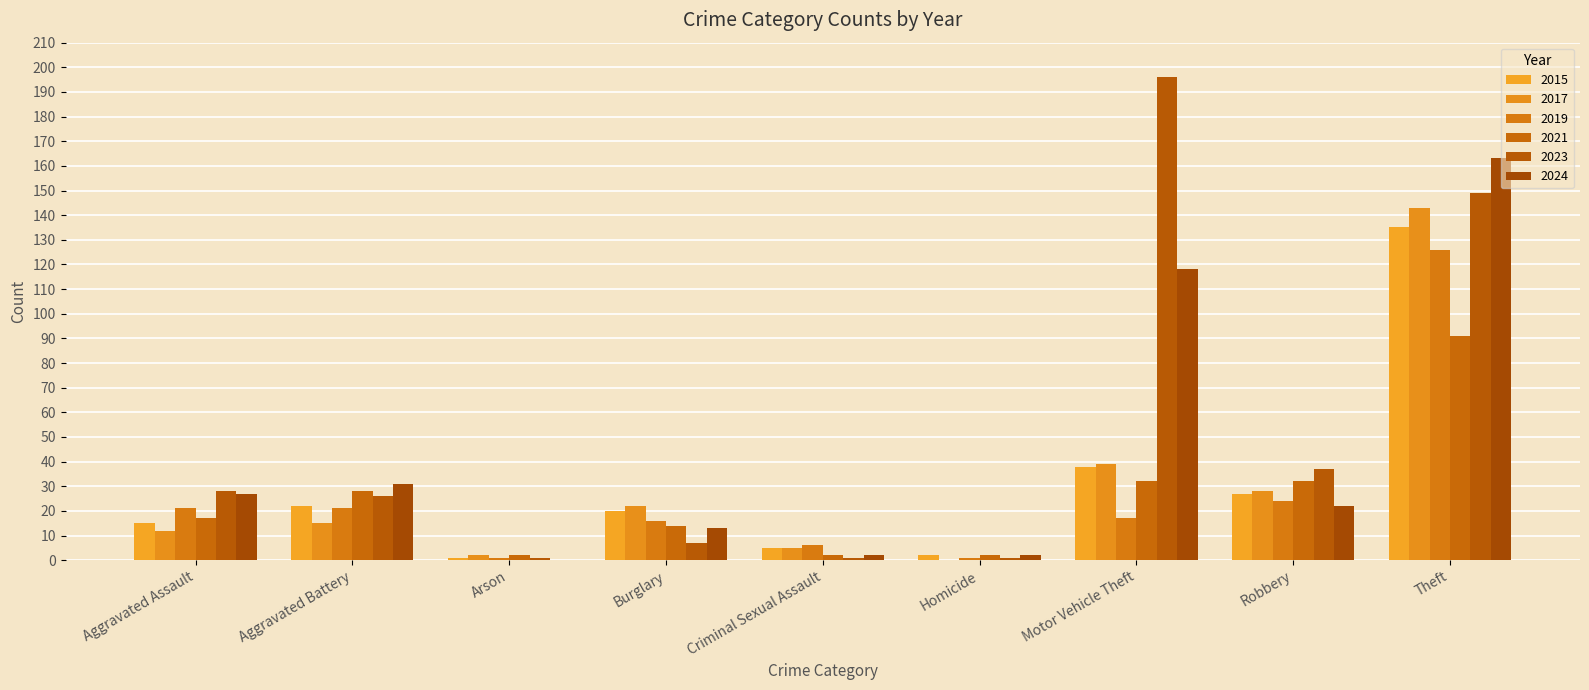

Does the chart contain stacked bars?

No